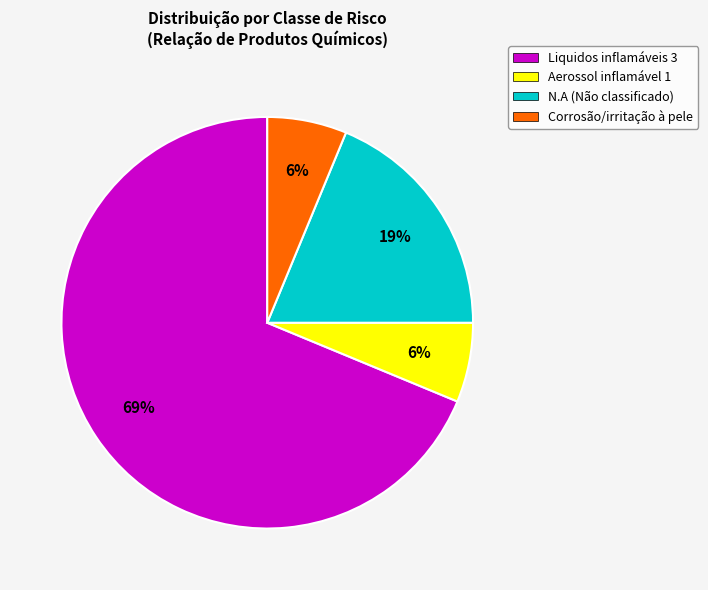

What percentage is the Corrosão/irritação à pele slice, to the nearest percent?

6%